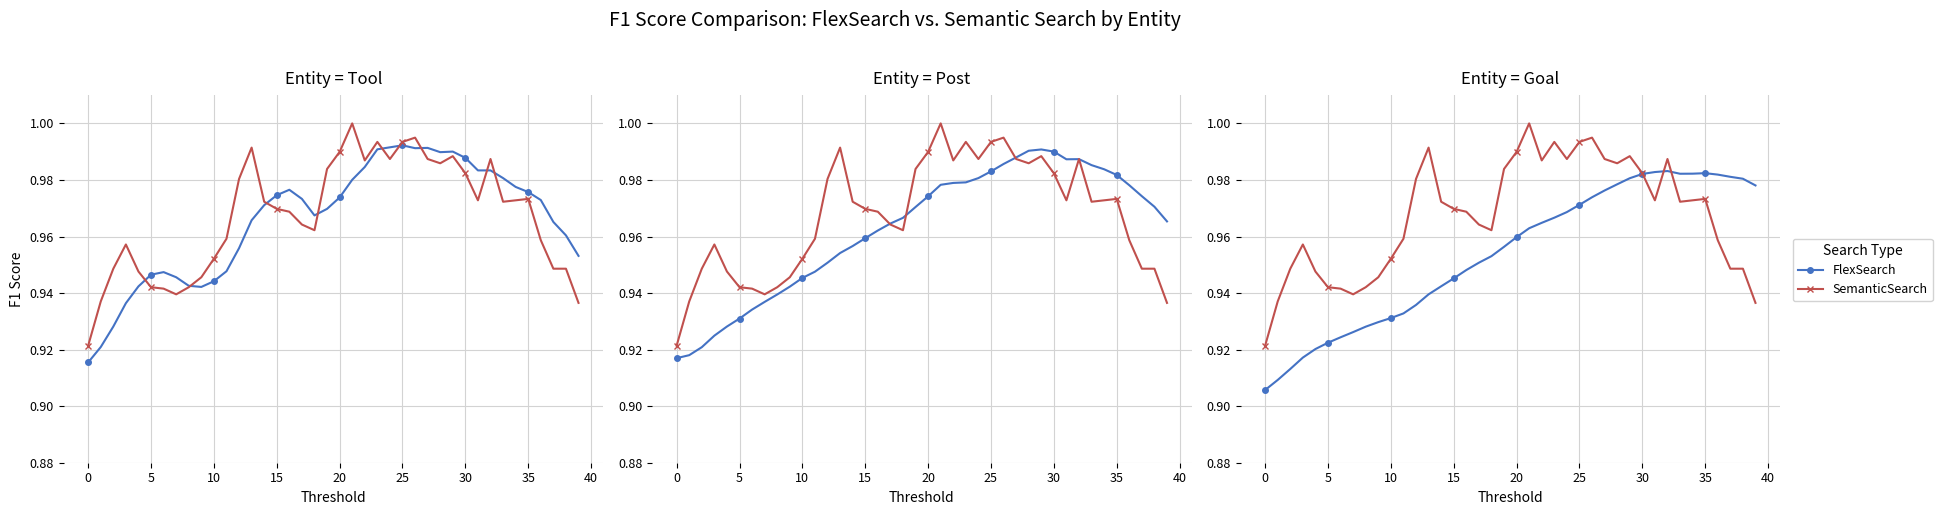

What is the minimum value shown in the chart?

0.9